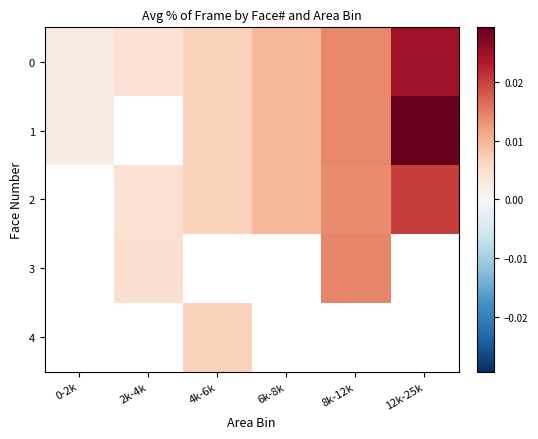

Is it true that 2 equals 0.0 at 4k-6k?

False